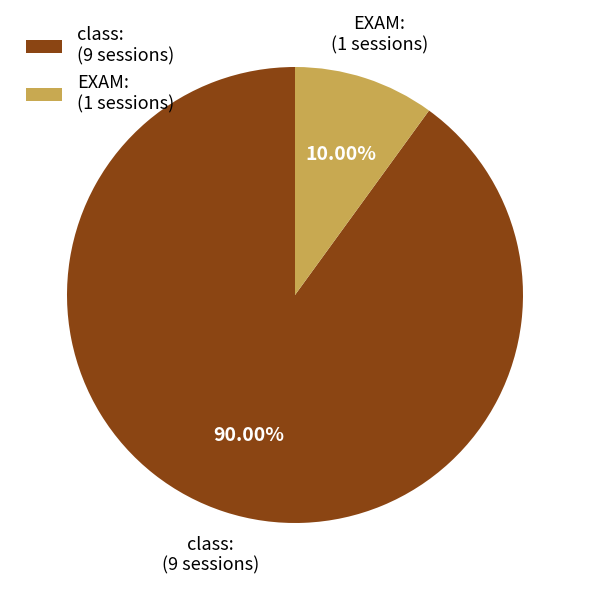

To the nearest percent, what is the difference between the EXAM: and class: slice percentages?

80%